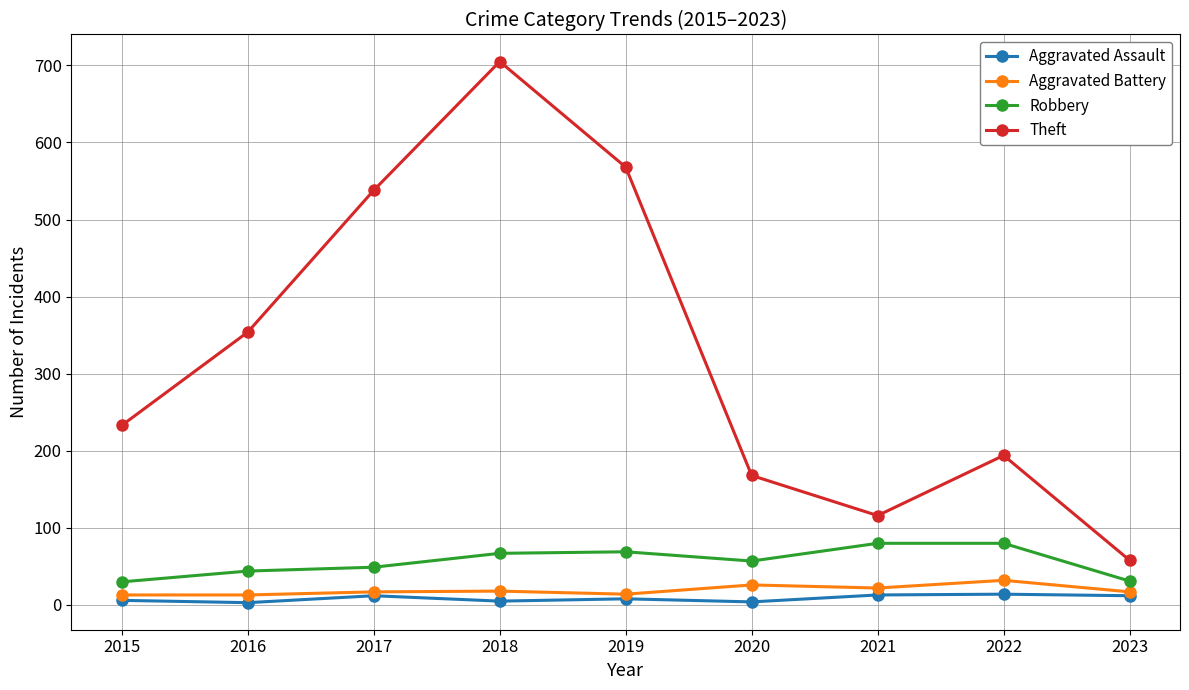

Count the number of data series in this chart.

4